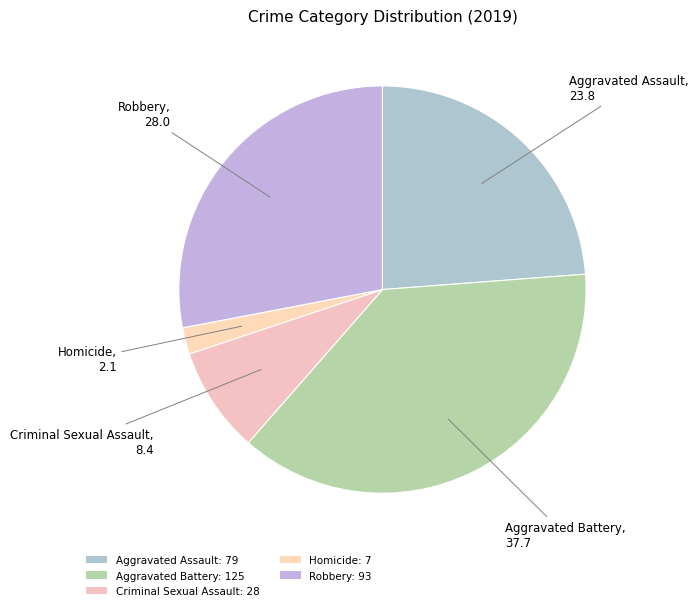

Is it true that Criminal Sexual Assault is 20% of the pie?

False